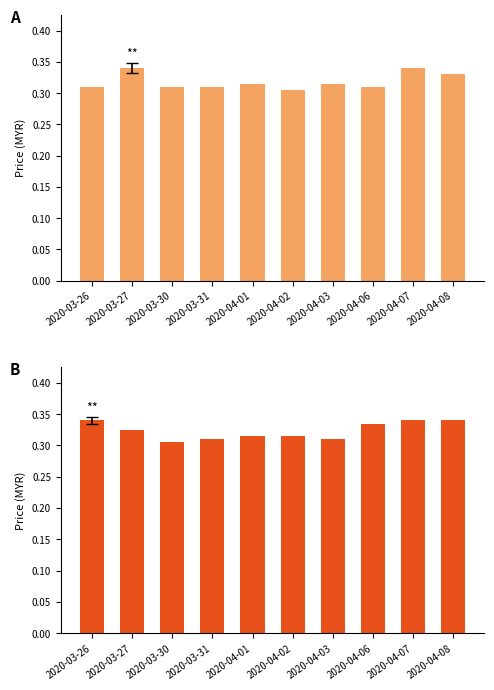

At which label is open closest to 0?

2020-04-02